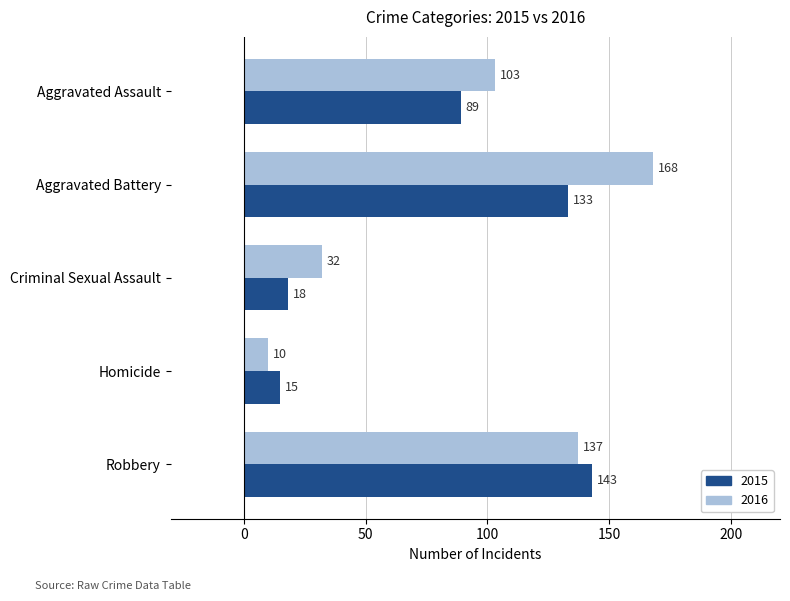

Is the value of 2015 at Robbery greater than the value of 2016 at Homicide?

Yes